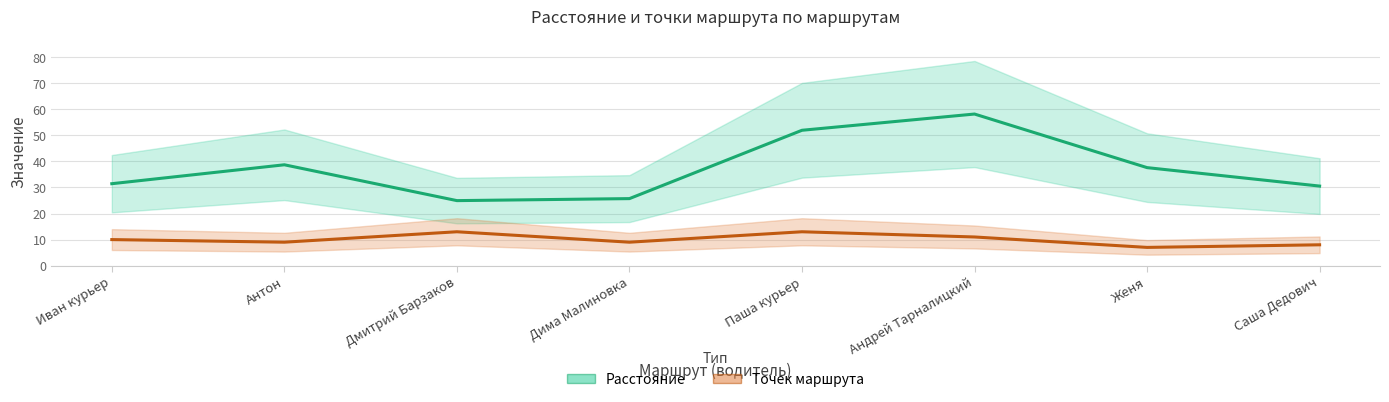

Is the value of Расстояние at Андрей Тарналицкий greater than the value of Точек маршрута at Андрей Тарналицкий?

Yes